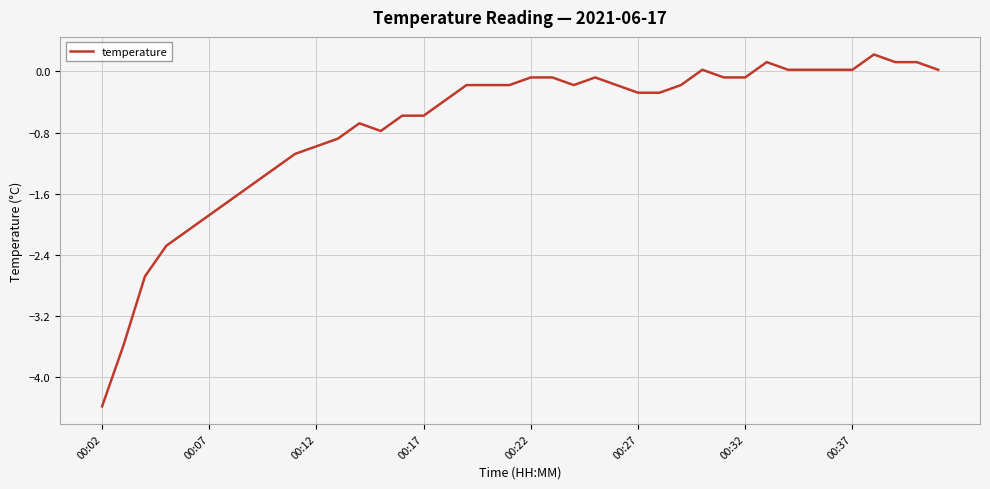

What is the difference between the maximum and minimum values?

4.6